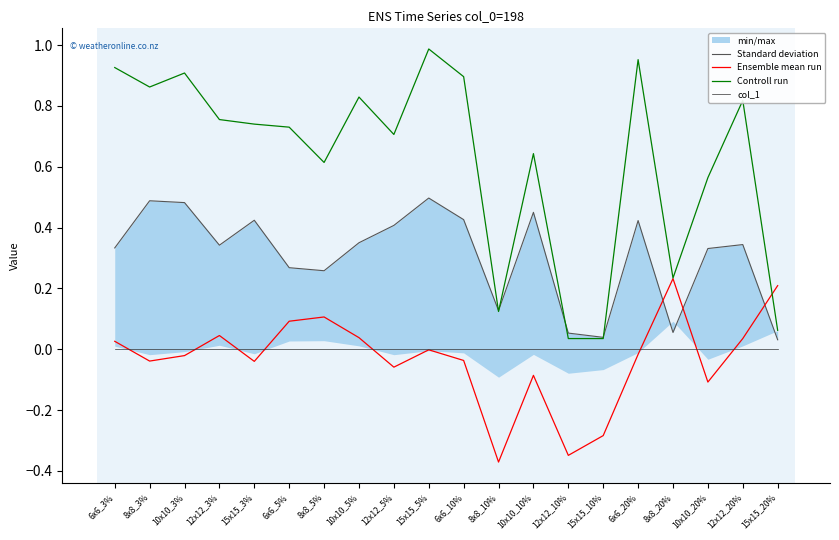

What is the sum of all Ensemble mean run values?

-0.6